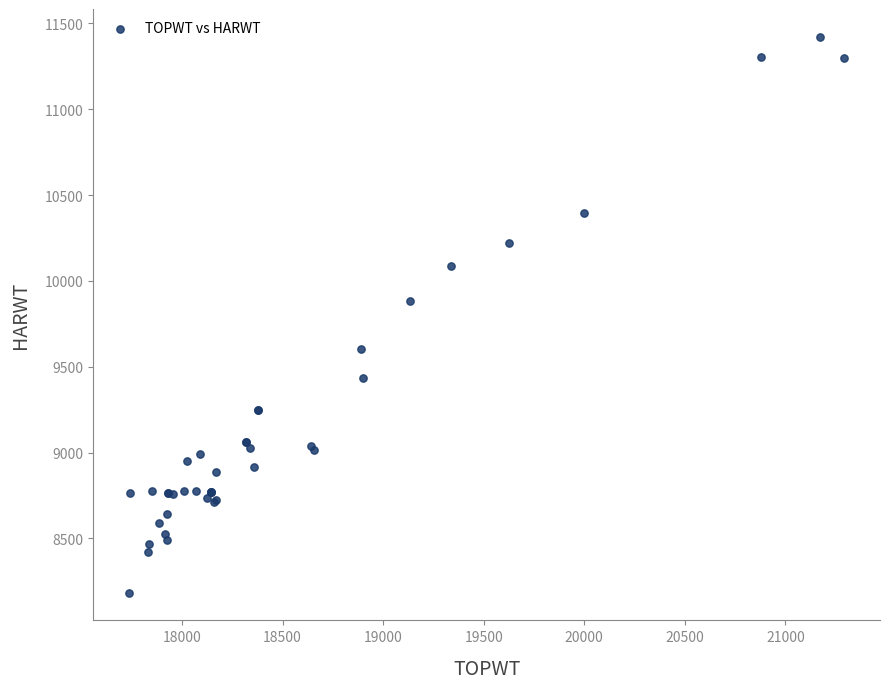

What Y value in the scatter plot is closest to 9803?

9880